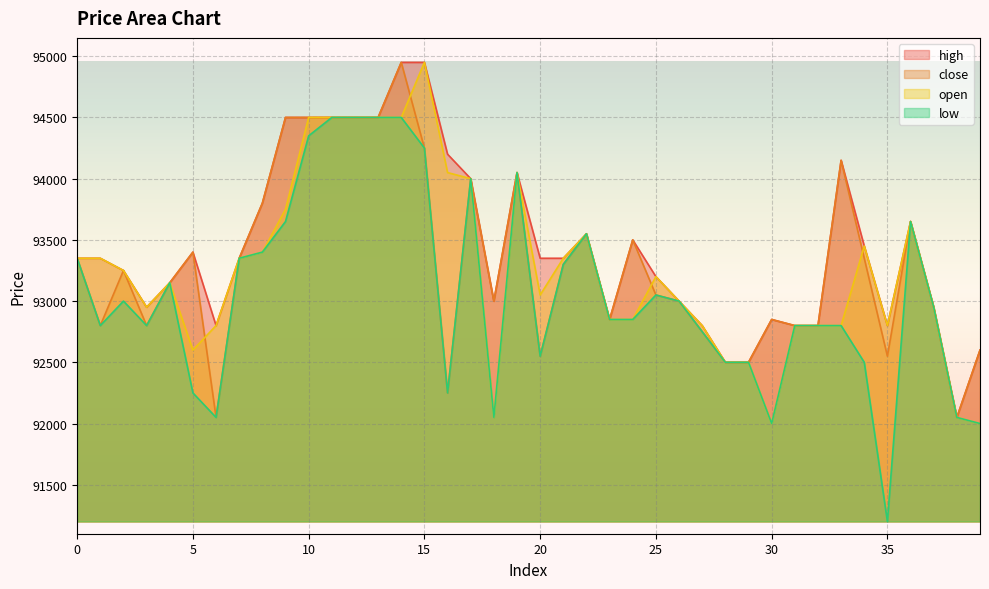

Does the chart display data point markers on the line(s)?

No